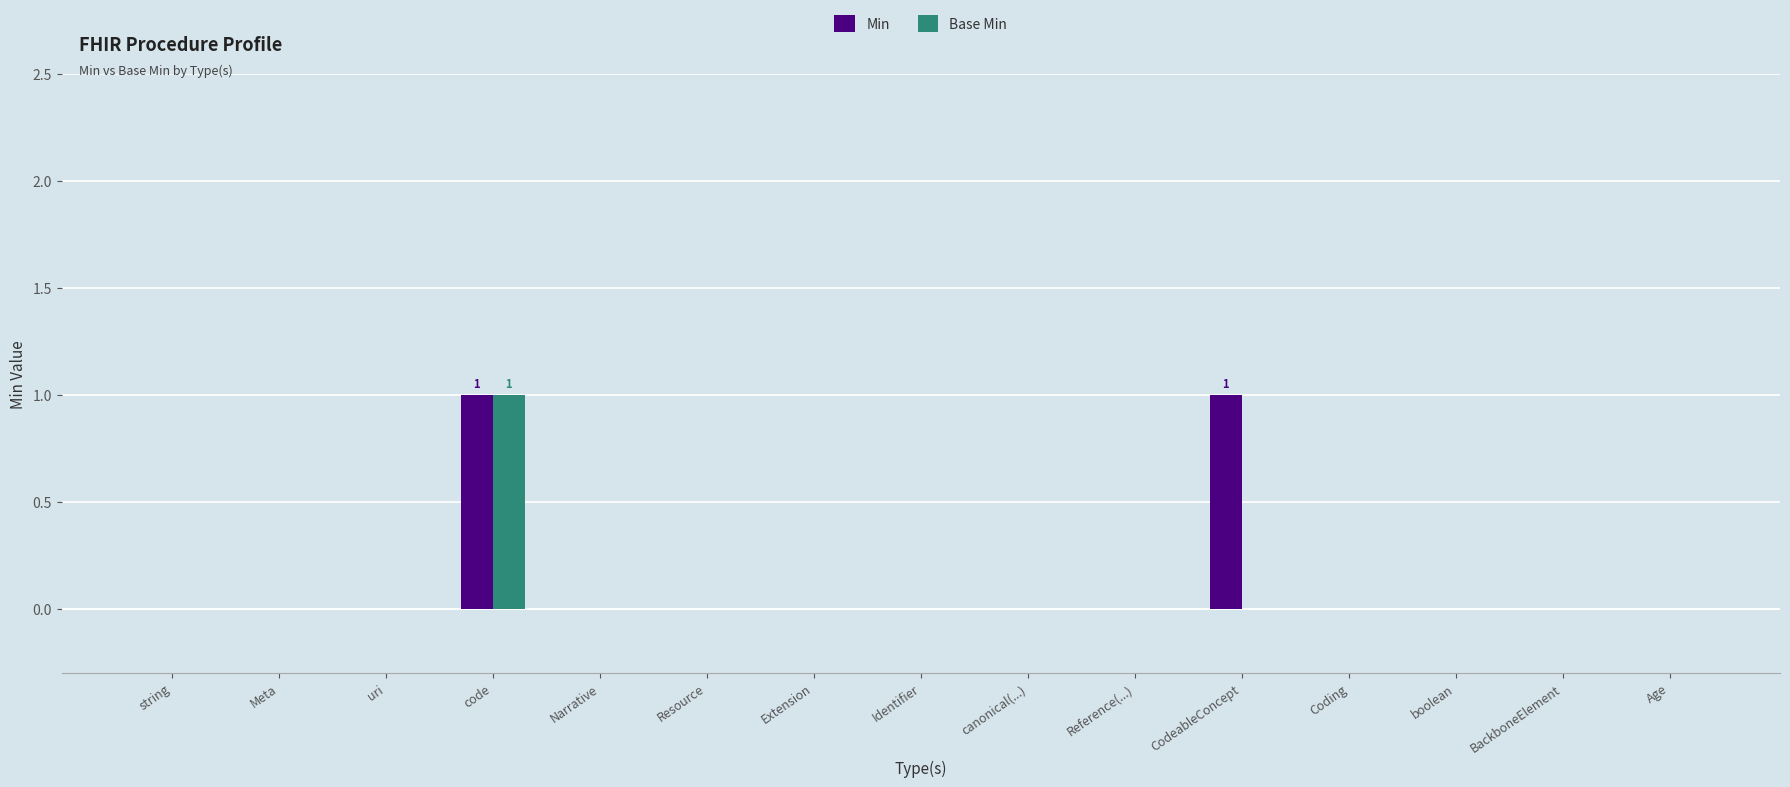

At which category is the sum across all series the highest?

code